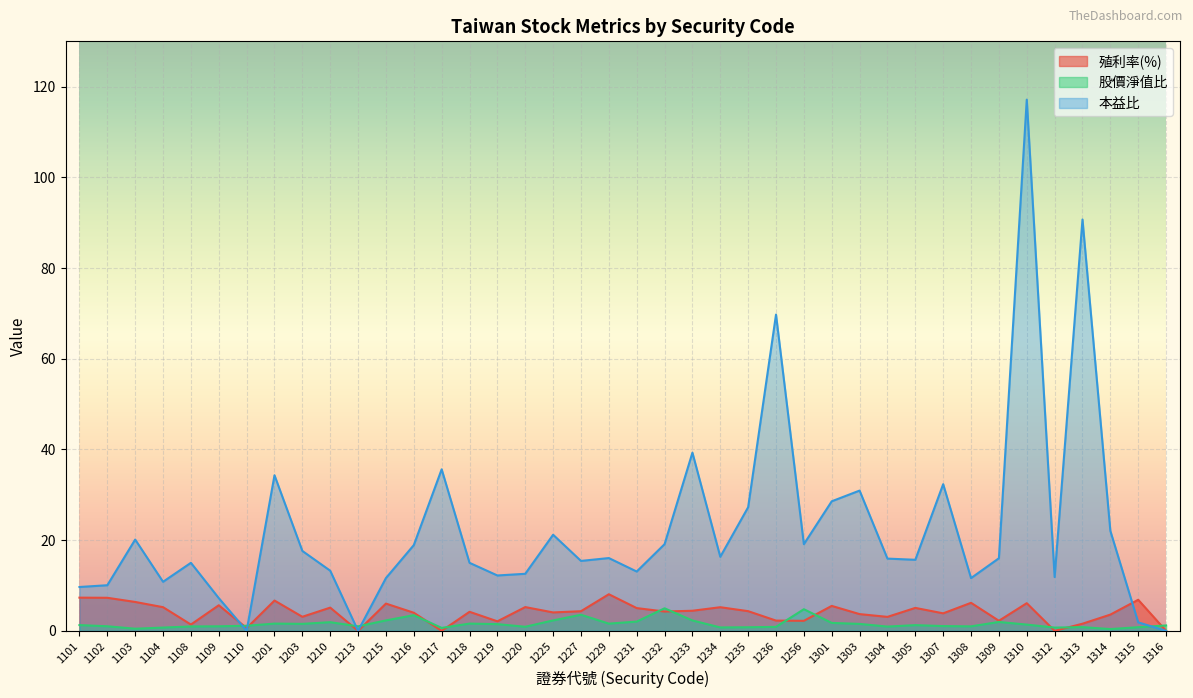

Reading left to right, list all the values displayed in this chart.

殖利率(%): 7.3	7.3	6.4	5.2	1.4	5.6	0.6	6.7	3.1	5.1	0.0	6.0	4.0	0.0	4.2	2.1	5.2	4.1	4.3	8.1	5.0	4.3	4.4	5.2	4.3	2.3	2.2	5.5	3.7	3.1	5.1	3.9	6.2	2.2	6.1	0.0	1.6	3.6	6.8	0.0
股價淨值比: 1.3	1.0	0.5	0.7	1.0	1.0	1.1	1.6	1.5	1.9	1.0	2.3	3.5	0.7	1.6	1.5	0.9	2.3	3.5	1.6	2.0	5.0	2.3	0.8	0.8	0.9	4.8	1.8	1.5	0.9	1.3	1.1	1.0	2.0	1.4	0.7	0.8	0.4	0.8	1.2
本益比: 9.7	10.1	20.1	10.8	15.0	7.2	0.0	34.3	17.6	13.3	0.0	11.6	18.9	35.6	15.0	12.2	12.6	21.2	15.4	16.1	13.1	19.1	39.3	16.3	27.3	69.7	19.1	28.6	30.9	15.9	15.7	32.3	11.6	16.0	117.1	11.9	90.7	22.1	1.9	0.0